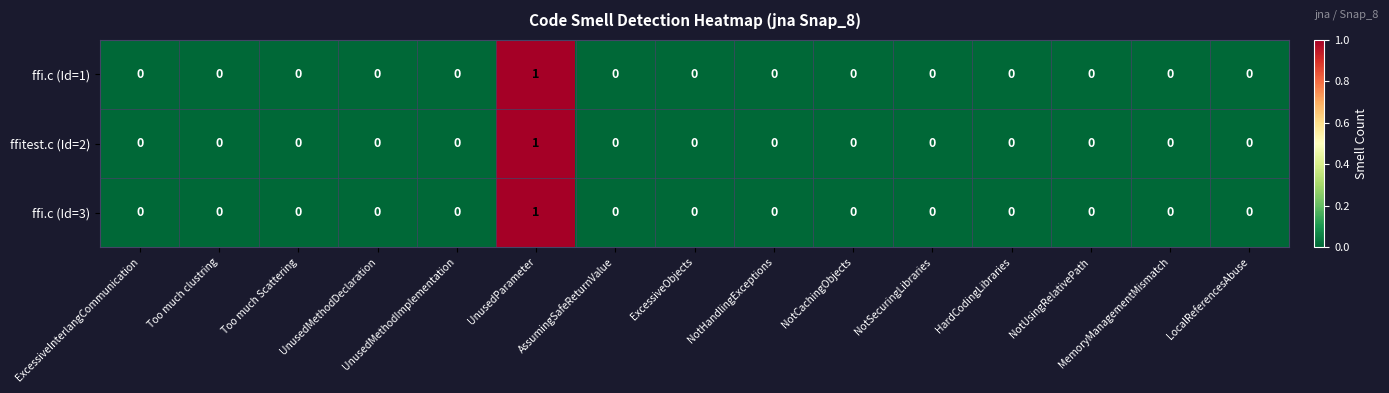

True or false: ffitest.c (Id=2) has a value of 0 at ExcessiveInterlangCommunication.

True